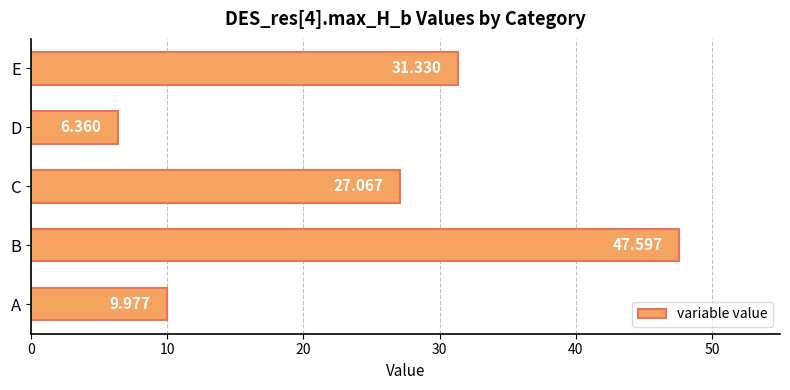

Which has a higher value, C or D?

C